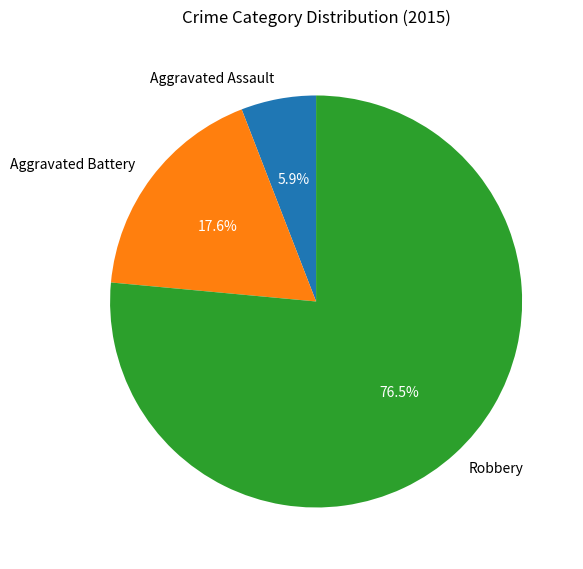

Rank the categories by value from highest to lowest.

Robbery, Aggravated Battery, Aggravated Assault